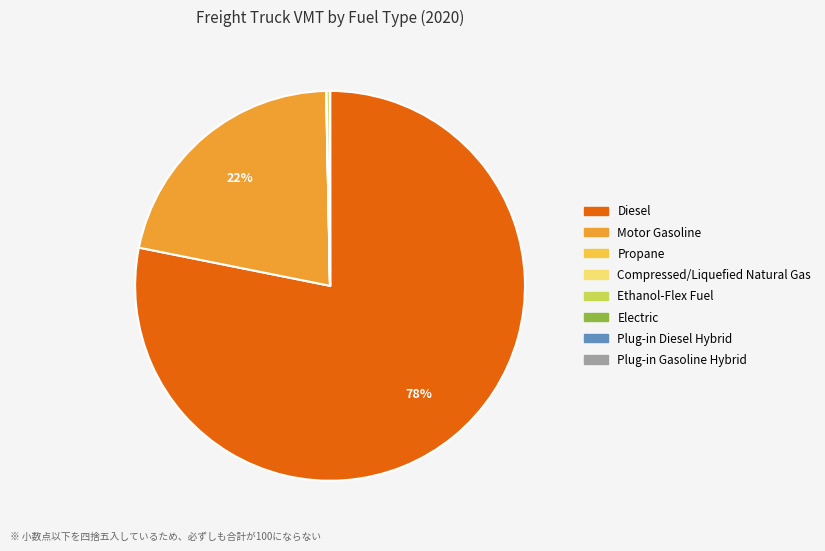

To the nearest percent, what is the difference between the largest and smallest slice percentages?

78%